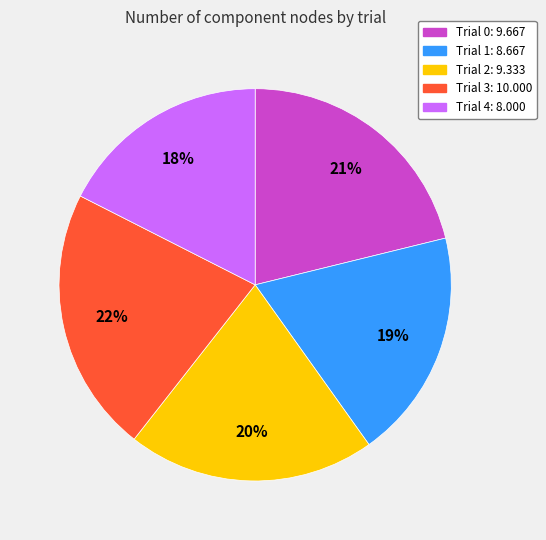

To the nearest percent, what is the difference between the Trial 0 and Trial 3 slice percentages?

1%